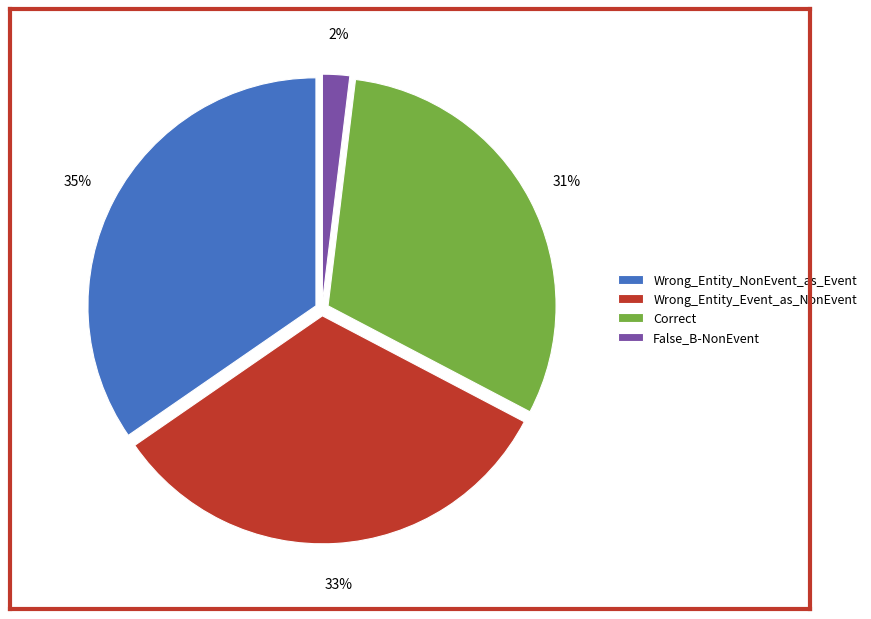

Is there a majority slice in this chart?

No